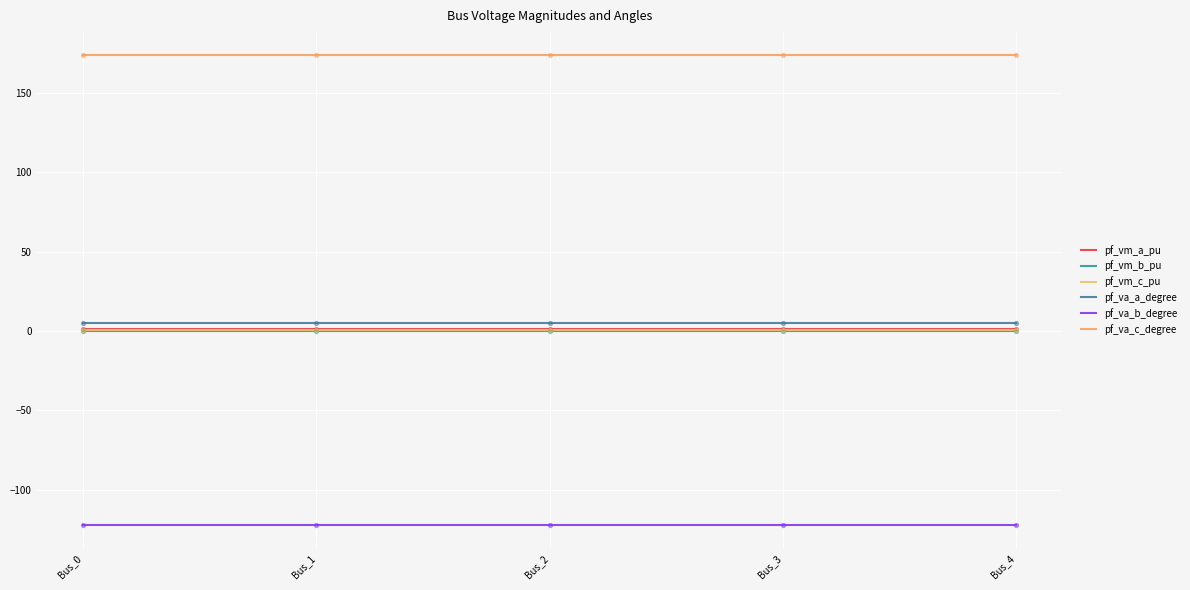

What is the total value across all series at Bus_1?

59.1